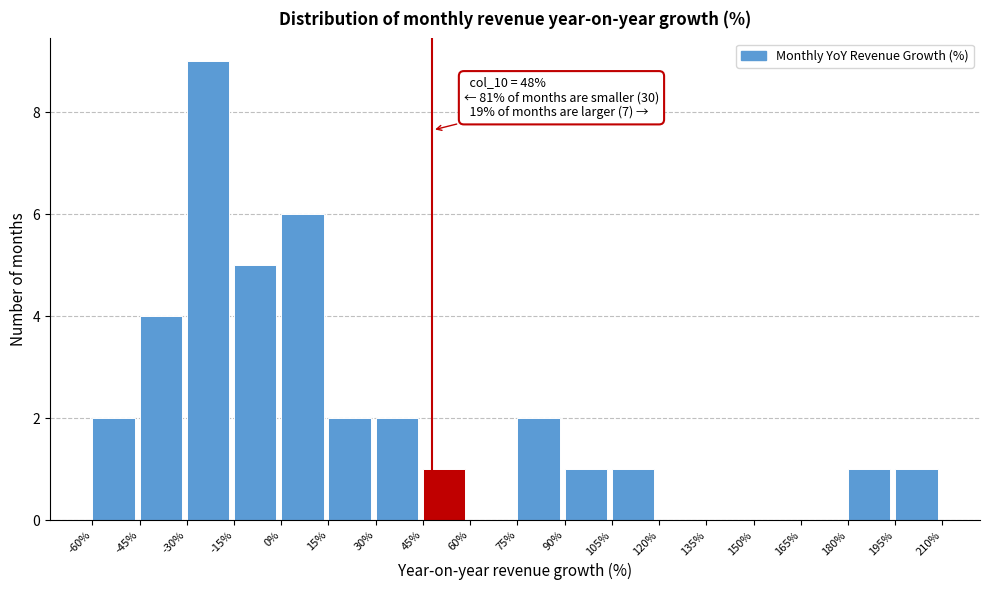

Which range on the x-axis has the tallest bar?

-30% to -15%